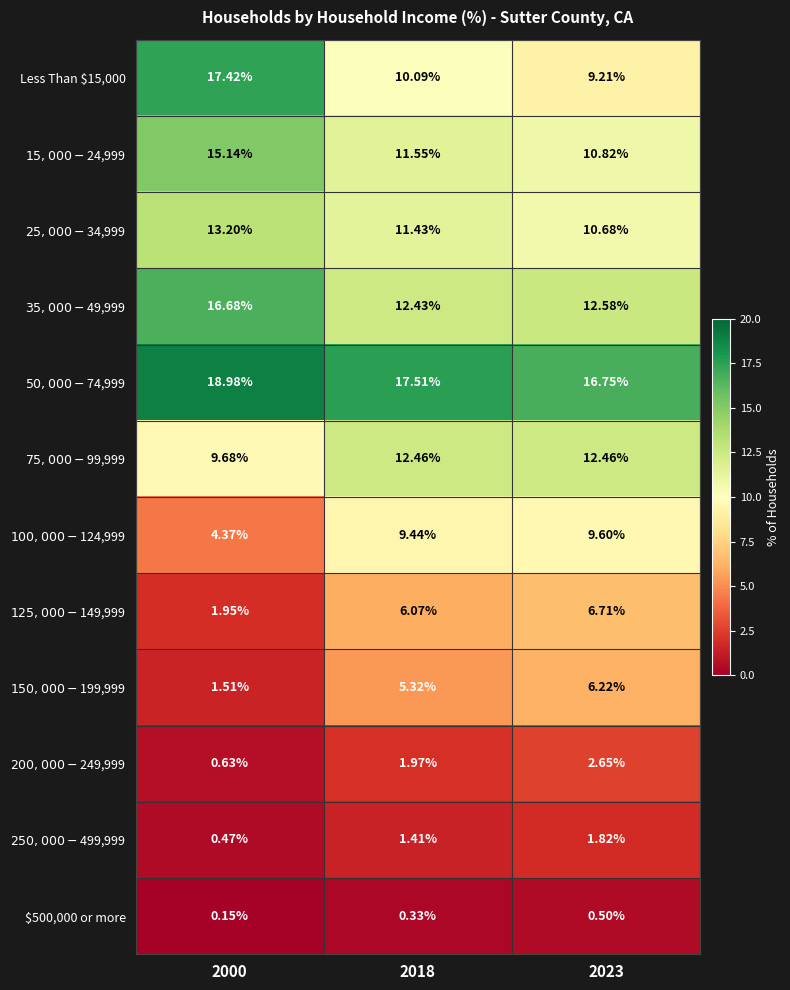

How many data points in Less Than $15,000 are above 10?

2